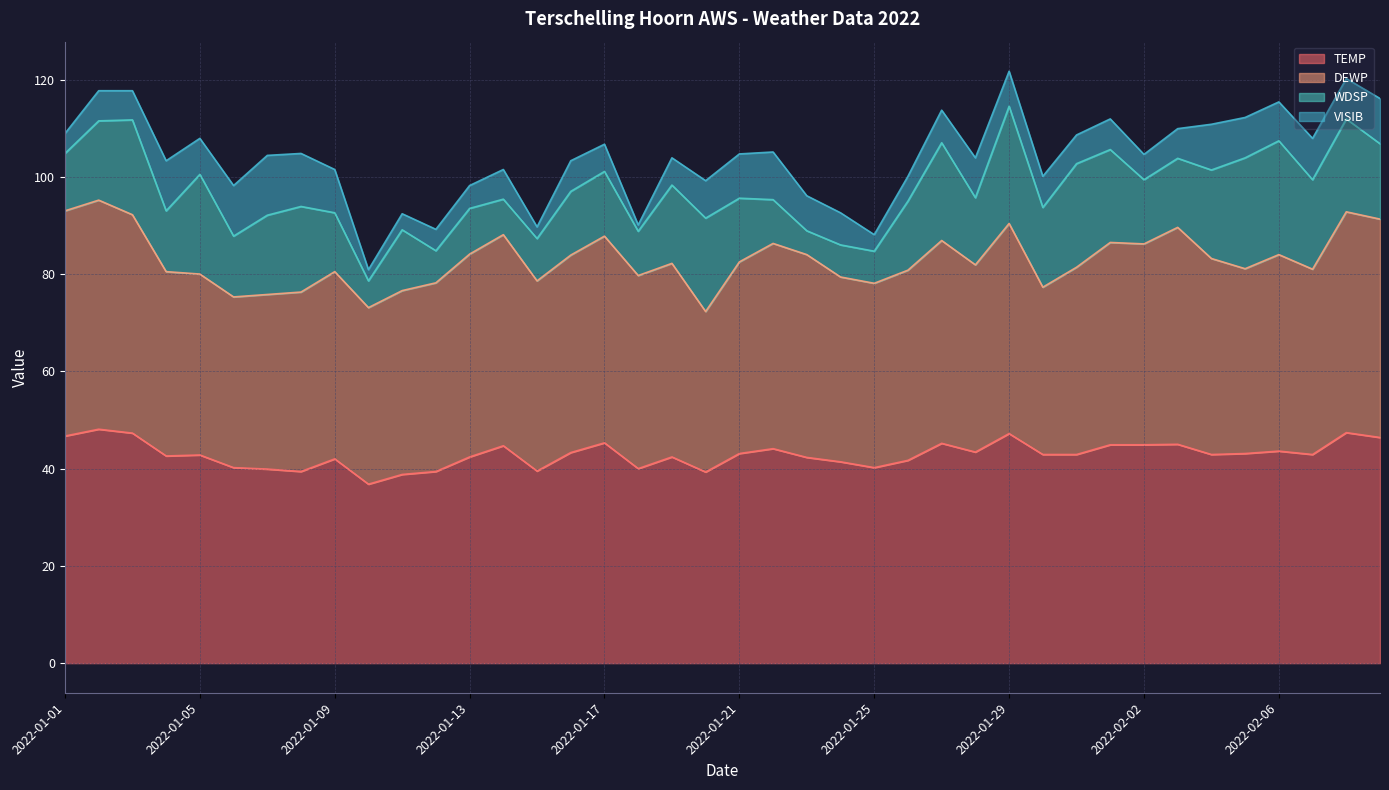

What is the minimum value for DEWP?

33.0